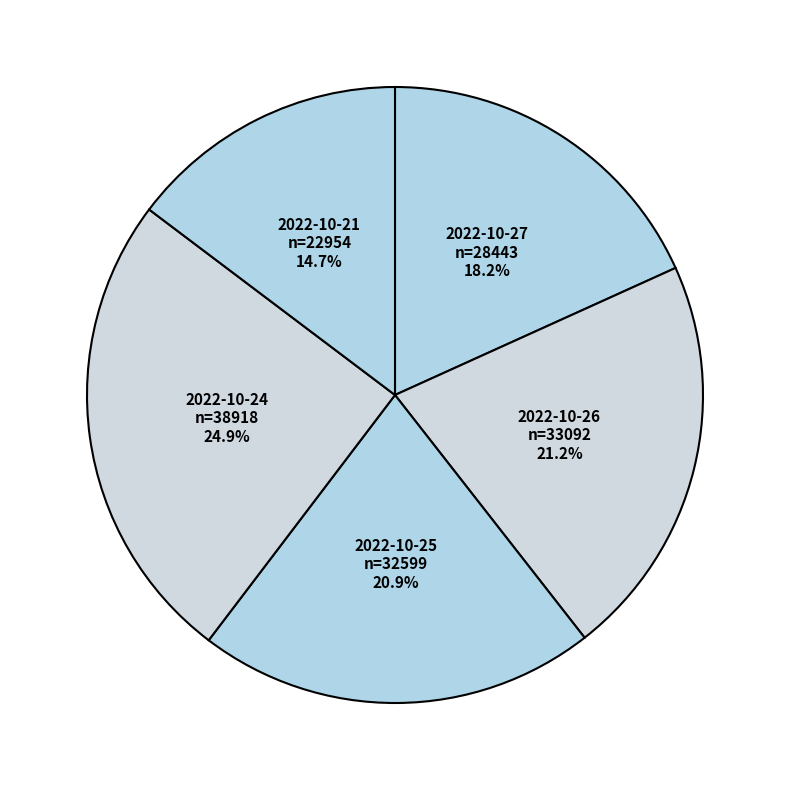

Which slice is the smallest?

2022-10-21